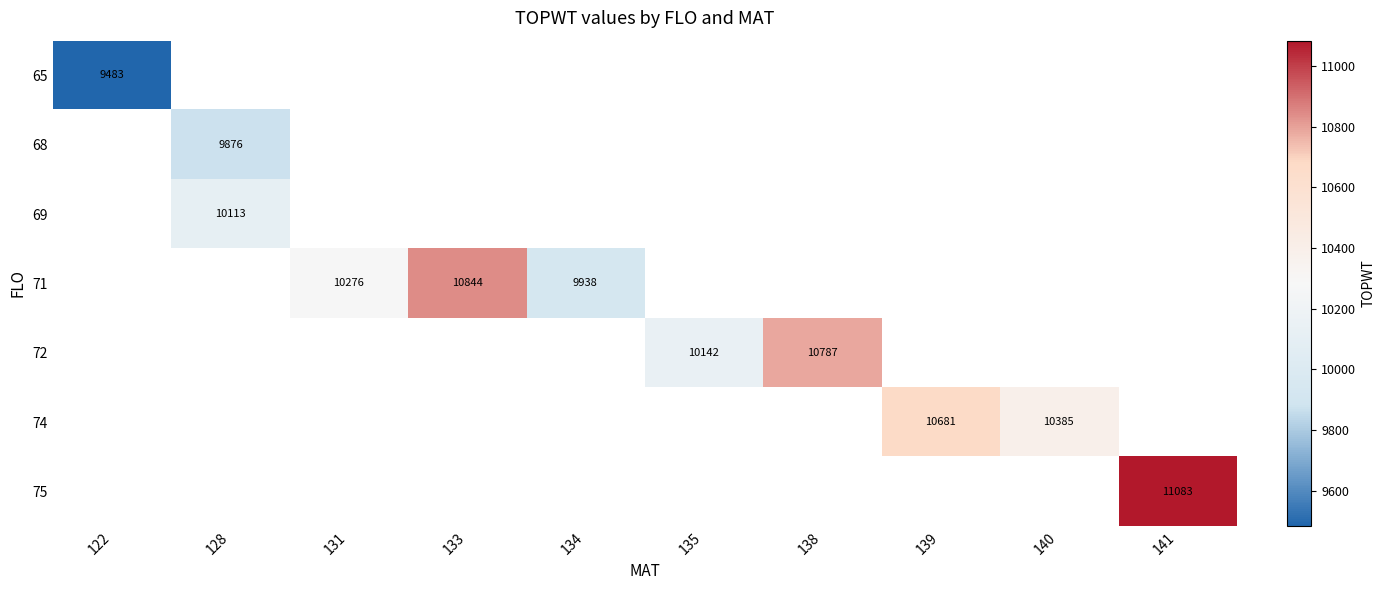

Which has a higher value, 131 or 128?

128